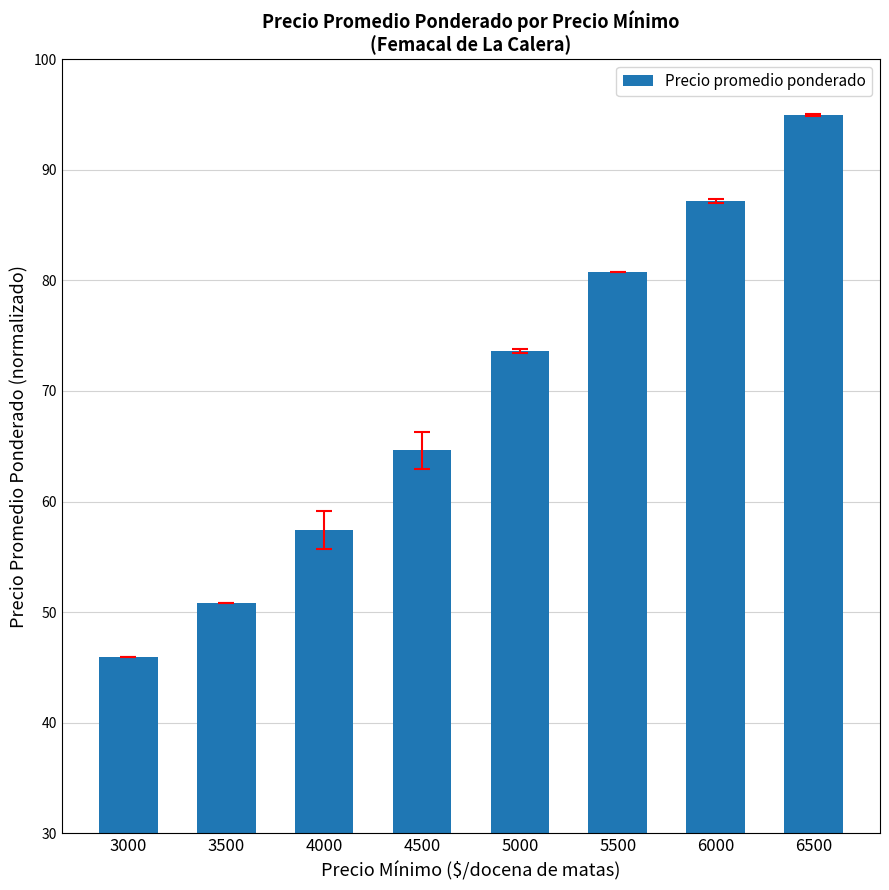

What is the smallest value displayed?

46.0